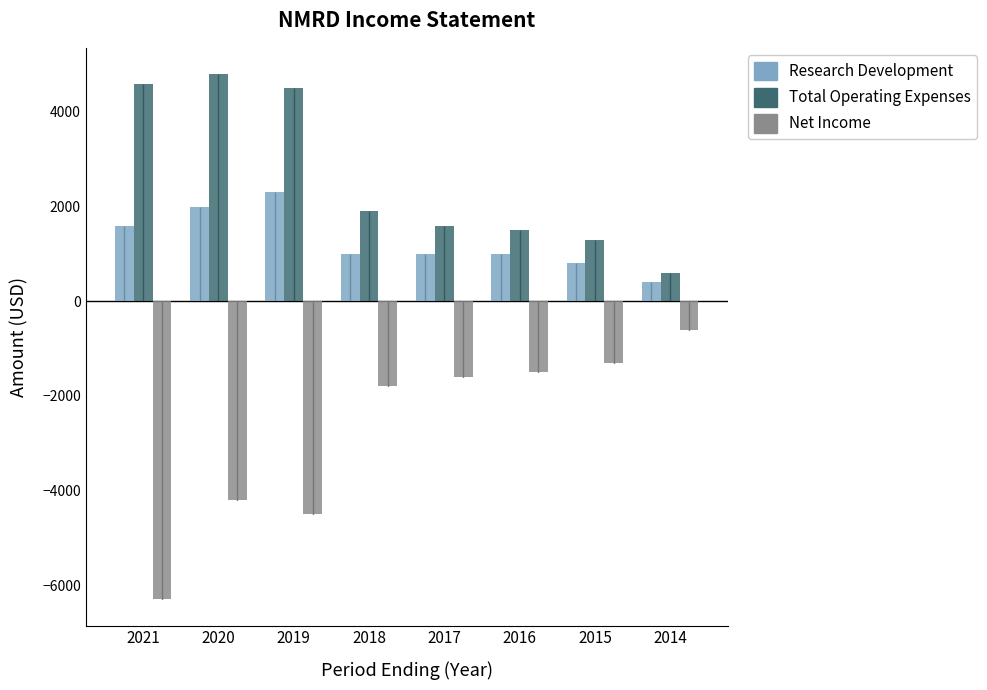

What is the value of the Research Development bar at the 8th from the left?

400